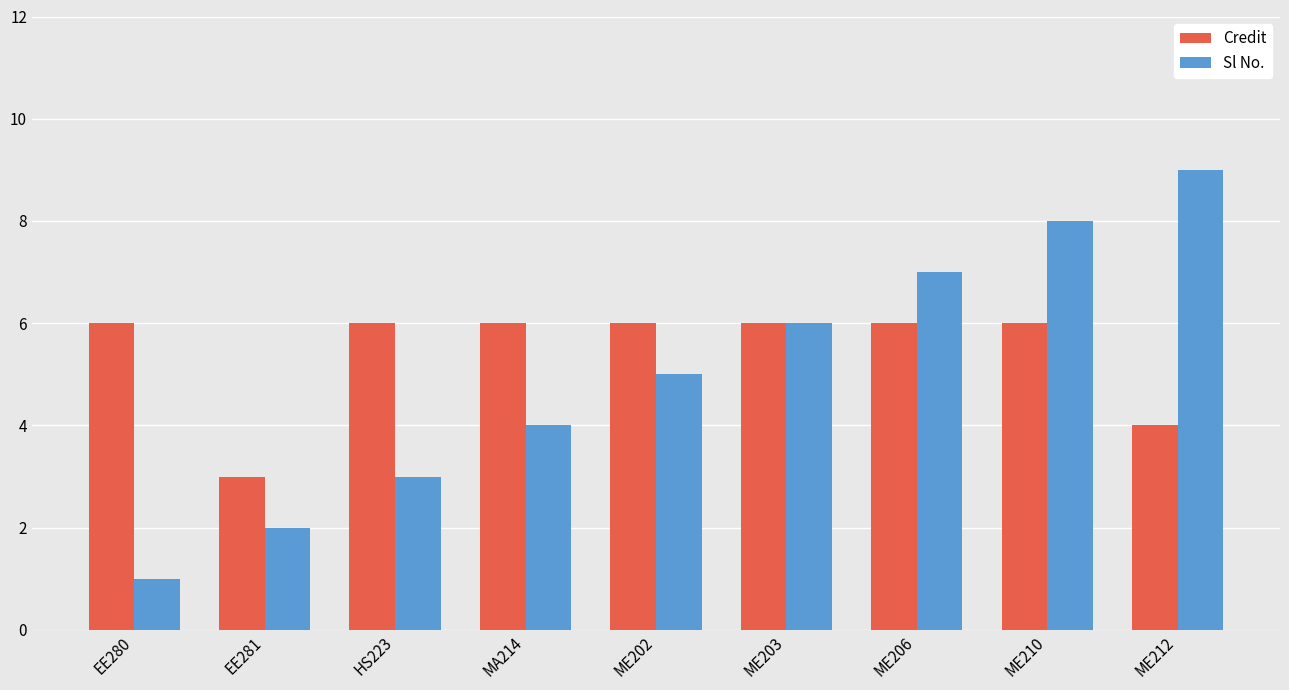

Are the bars grouped side by side (vs. stacked)?

Yes